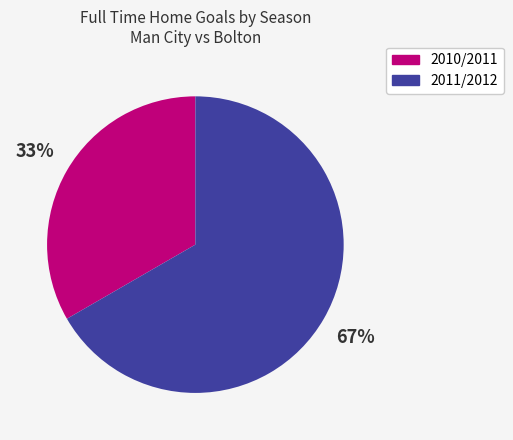

Rank the categories by value from highest to lowest.

2011/2012, 2010/2011